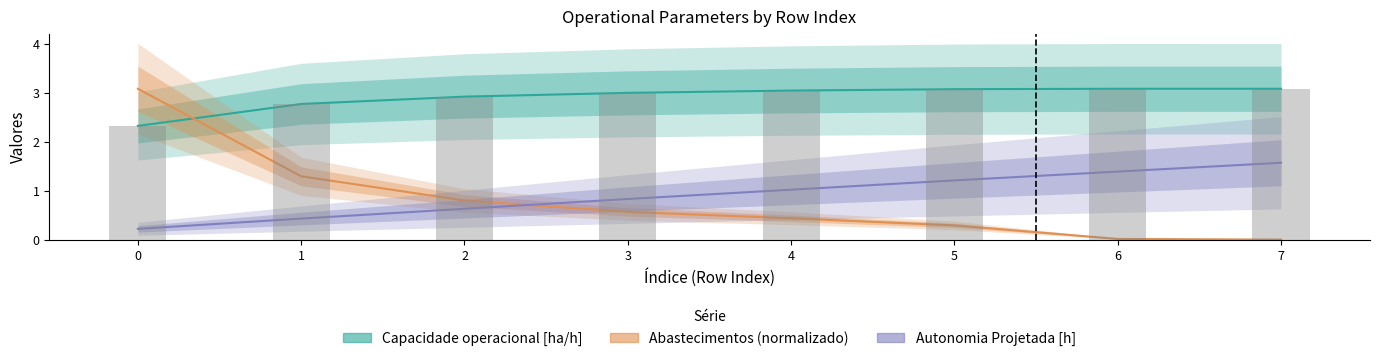

Rank the series by their maximum value, from highest to lowest.

Capacidade operacional [ha/h], Abastecimentos (normalizado), Capacidade (barra), Autonomia Projetada [h]